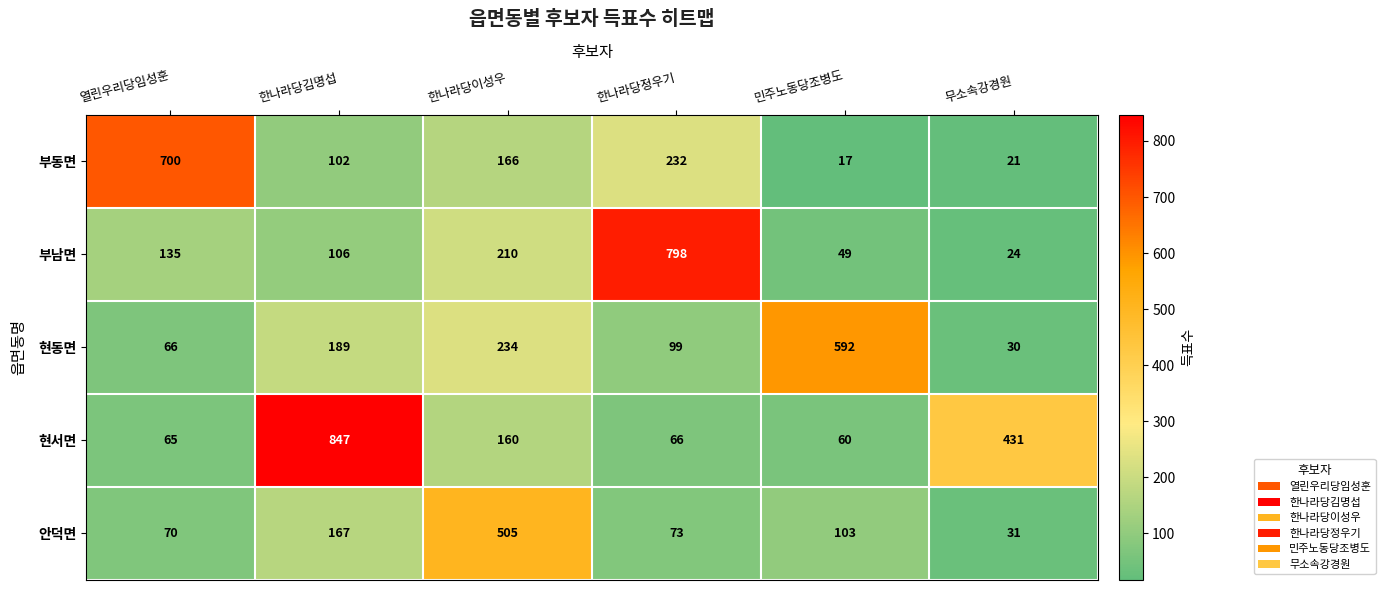

What is the smallest value displayed?

17